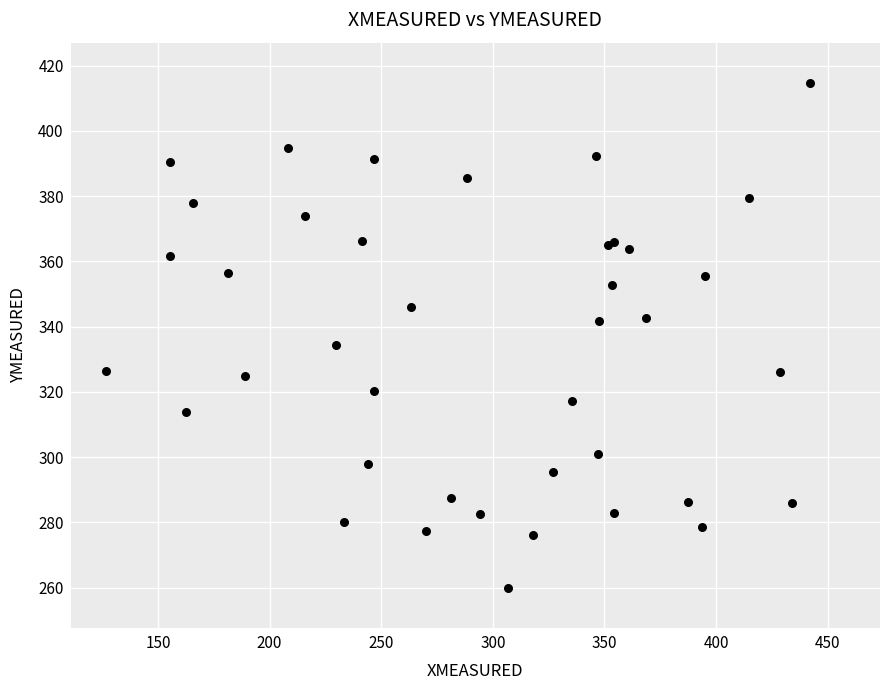

What Y value in the scatter plot is closest to 337?

334.5